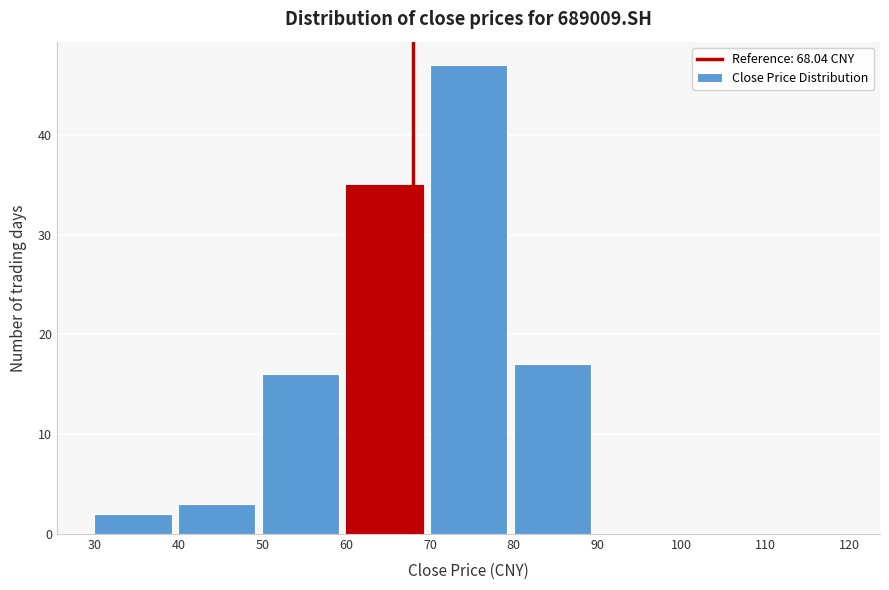

Reading left to right, transcribe this chart: for each bar, give the range it covers on the x-axis and its height. The values are not printed on the chart, so give them approximately, as read against the axis.

30 to 40: 2
40 to 50: 3
50 to 60: 16
60 to 70: 35
70 to 80: 47
80 to 90: 17
90 to 100: 0
100 to 110: 0
110 to 120: 0